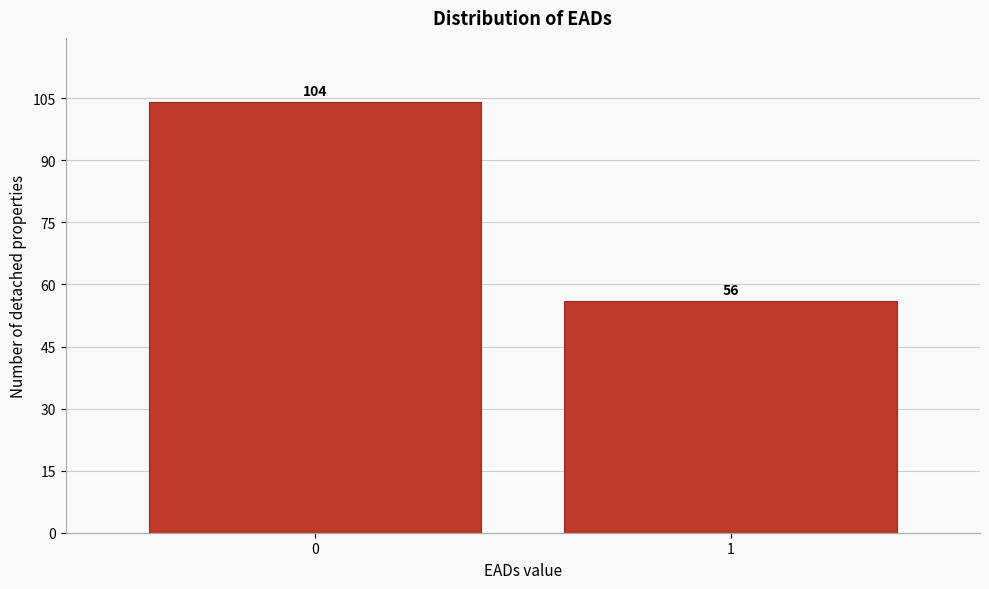

Reading left to right, extract all data points from this chart.

0=104	1=56